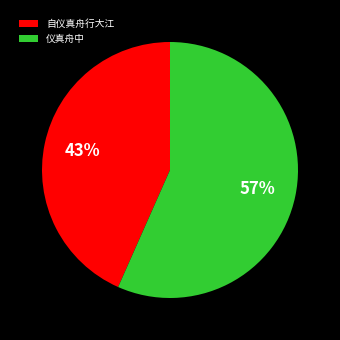

How many segments does this pie chart have?

2